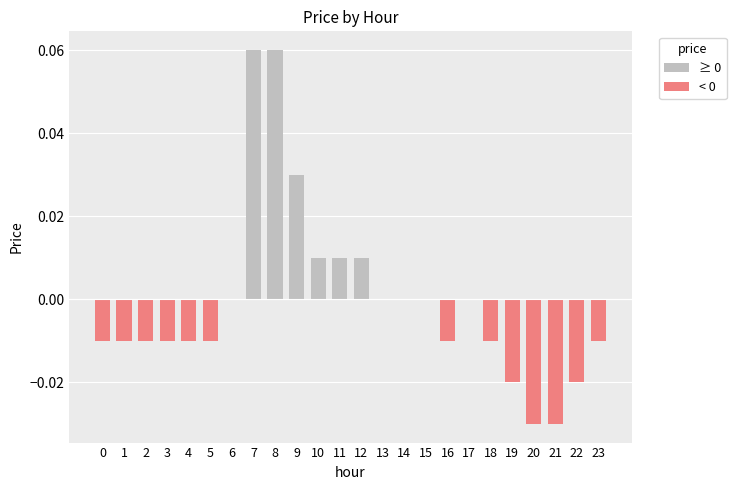

How many data points does each series have?

24